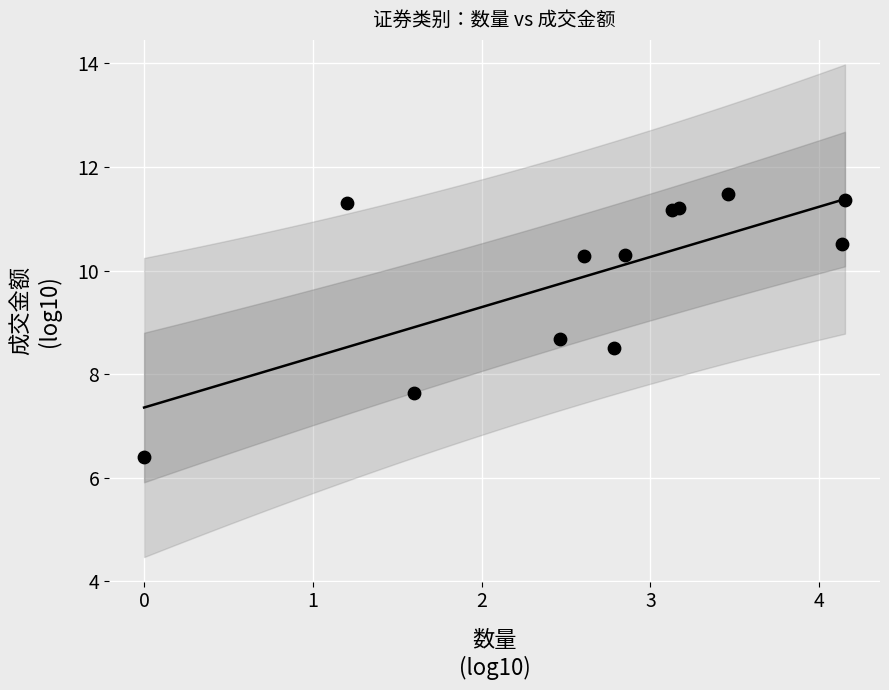

What Y value in the scatter plot is closest to 8?

7.6